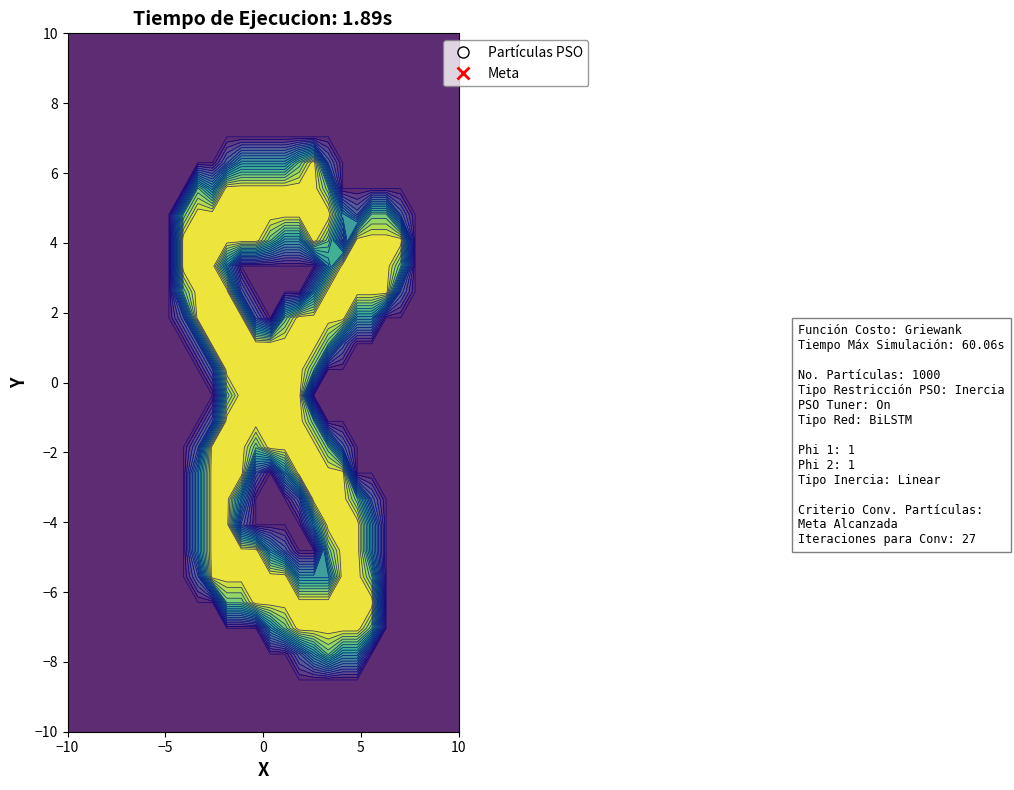

Reading left to right, extract all data points from this chart.

row_0: 0	0	0	0	0	0	0	0	0	0	0	0	0	0	0	0	0	0	0	0	0	0	0	0	0	0	0	0
row_1: 0	0	0	0	0	0	0	0	0	0	0	0	0	0	0	0	0	0	0	0	0	0	0	0	0	0	0	0
row_2: 0	0	0	0	0	0	0	0	0	0	0	0	0	0	0	0	0	0	0	0	0	0	0	0	0	0	0	0
row_3: 0	0	0	0	0	0	0	0	0	0	0	0	0	0	0	0	0	0	0	0	0	0	0	0	0	0	0	0
row_4: 0	0	0	0	0	0	0	0	0	0	0	0	0	0	0	0	0	0	0	0	0	0	0	0	0	0	0	0
row_5: 0	0	0	0	0	0	0	0	0	0	0	64	128	128	128	128	191	255	64	0	0	0	0	0	0	0	0	0
row_6: 0	0	0	0	0	0	0	0	0	191	128	255	255	255	255	255	255	255	191	0	0	0	0	0	0	0	0	0
row_7: 0	0	0	0	0	0	0	0	191	255	255	255	255	255	255	255	255	255	255	128	64	191	191	64	0	0	0	0
row_8: 0	0	0	0	0	0	0	0	255	255	255	255	255	255	191	128	128	255	191	64	255	255	255	255	0	0	0	0
row_9: 0	0	0	0	0	0	0	0	255	255	255	128	0	0	0	0	0	0	128	255	255	255	255	191	0	0	0	0
row_10: 0	0	0	0	0	0	0	0	191	255	255	255	64	0	0	0	0	128	255	255	255	255	255	64	0	0	0	0
row_11: 0	0	0	0	0	0	0	0	64	255	255	255	255	64	0	191	255	255	255	255	128	128	0	0	0	0	0	0
row_12: 0	0	0	0	0	0	0	0	0	64	255	255	255	255	255	255	255	255	191	64	0	0	0	0	0	0	0	0
row_13: 0	0	0	0	0	0	0	0	0	0	64	255	255	255	255	255	255	191	0	0	0	0	0	0	0	0	0	0
row_14: 0	0	0	0	0	0	0	0	0	0	0	191	255	255	255	255	255	0	0	0	0	0	0	0	0	0	0	0
row_15: 0	0	0	0	0	0	0	0	0	0	64	255	255	255	255	255	255	191	0	0	0	0	0	0	0	0	0	0
row_16: 0	0	0	0	0	0	0	0	0	64	255	255	255	191	255	255	255	255	191	64	0	0	0	0	0	0	0	0
row_17: 0	0	0	0	0	0	0	0	0	128	255	255	255	64	0	128	255	255	255	255	0	0	0	0	0	0	0	0
row_18: 0	0	0	0	0	0	0	0	0	128	255	255	128	0	0	0	64	255	255	255	191	64	0	0	0	0	0	0
row_19: 0	0	0	0	0	0	0	0	0	128	255	255	64	0	0	0	0	128	255	255	255	128	0	0	0	0	0	0
row_20: 0	0	0	0	0	0	0	0	0	128	255	255	255	255	128	64	0	0	191	255	255	128	0	0	0	0	0	0
row_21: 0	0	0	0	0	0	0	0	0	64	255	255	255	255	255	255	128	128	128	255	255	191	0	0	0	0	0	0
row_22: 0	0	0	0	0	0	0	0	0	0	0	191	191	255	255	255	255	255	255	255	255	255	0	0	0	0	0	0
row_23: 0	0	0	0	0	0	0	0	0	0	0	0	0	0	128	191	255	255	255	255	255	191	0	0	0	0	0	0
row_24: 0	0	0	0	0	0	0	0	0	0	0	0	0	0	0	0	64	128	191	128	128	0	0	0	0	0	0	0
row_25: 0	0	0	0	0	0	0	0	0	0	0	0	0	0	0	0	0	0	0	0	0	0	0	0	0	0	0	0
row_26: 0	0	0	0	0	0	0	0	0	0	0	0	0	0	0	0	0	0	0	0	0	0	0	0	0	0	0	0
row_27: 0	0	0	0	0	0	0	0	0	0	0	0	0	0	0	0	0	0	0	0	0	0	0	0	0	0	0	0